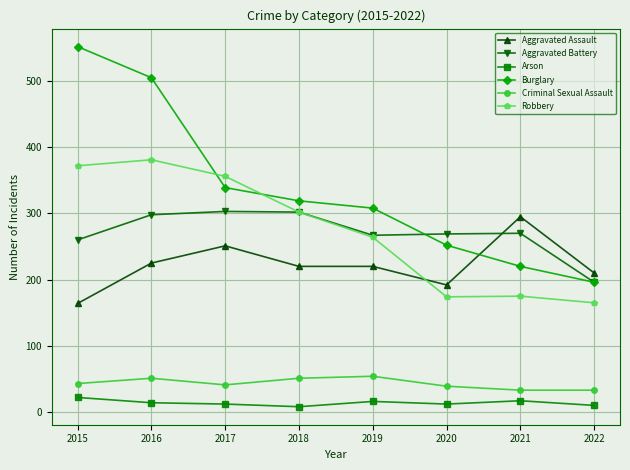

At which category is the sum across all series the highest?

2016